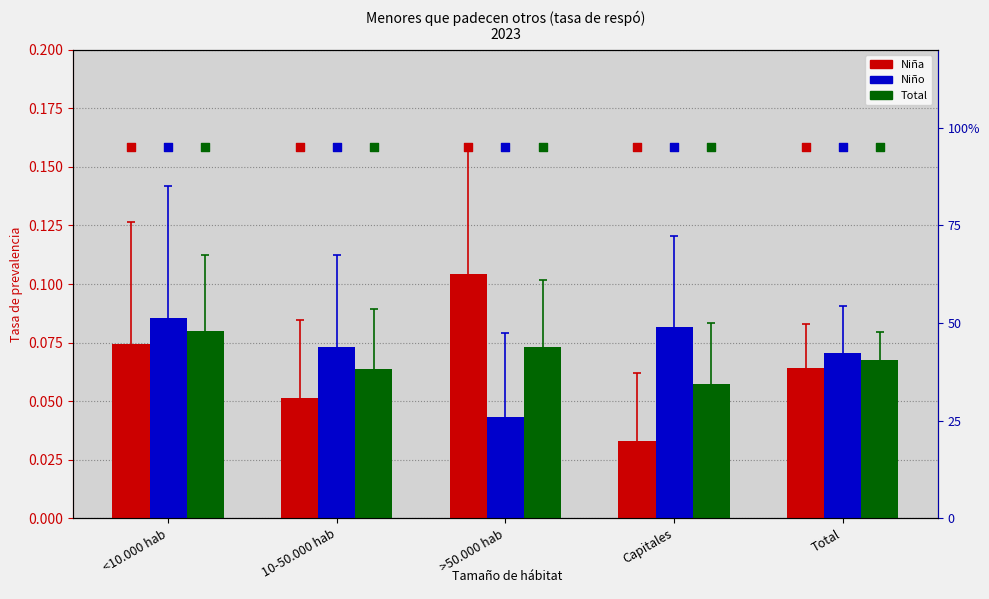

Which series contains the lowest Y value?

Niña